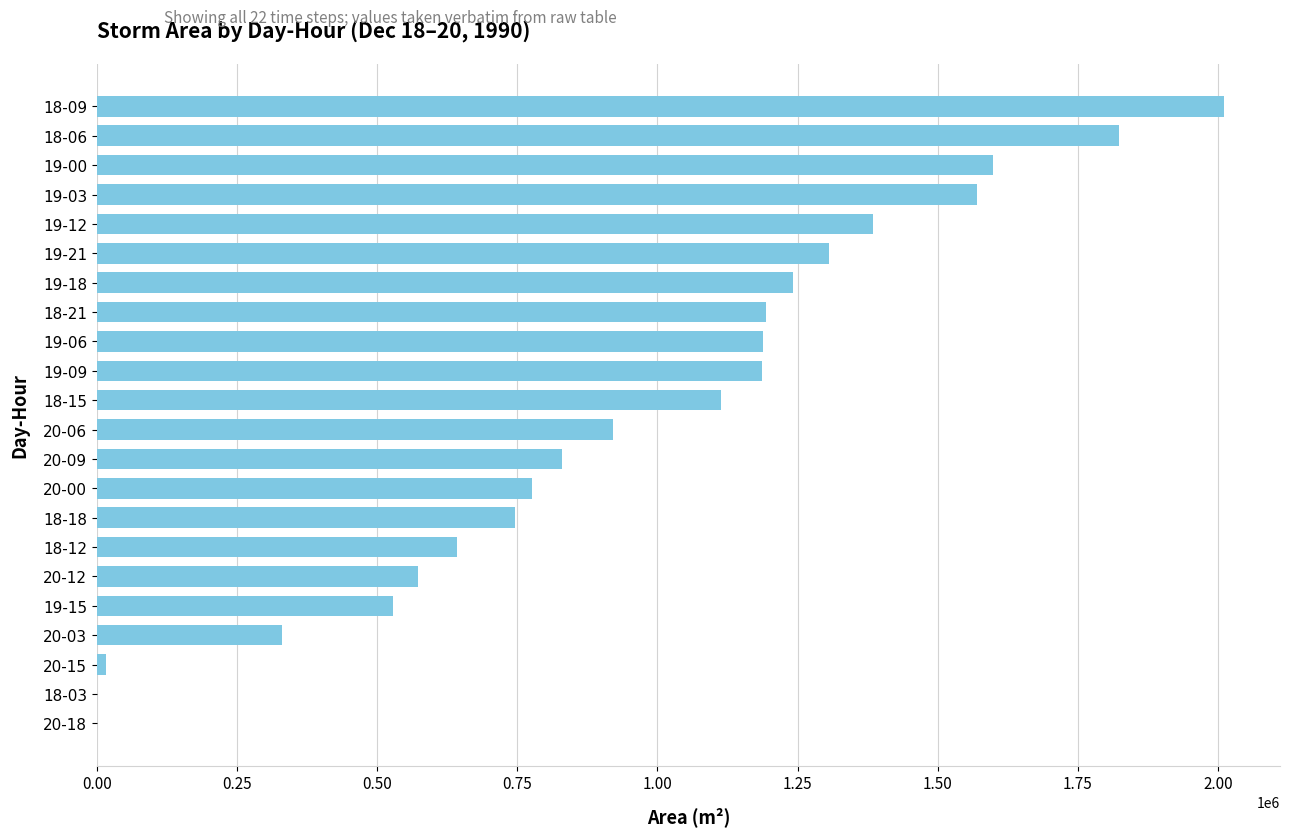

What is the sum of all values?

20981875